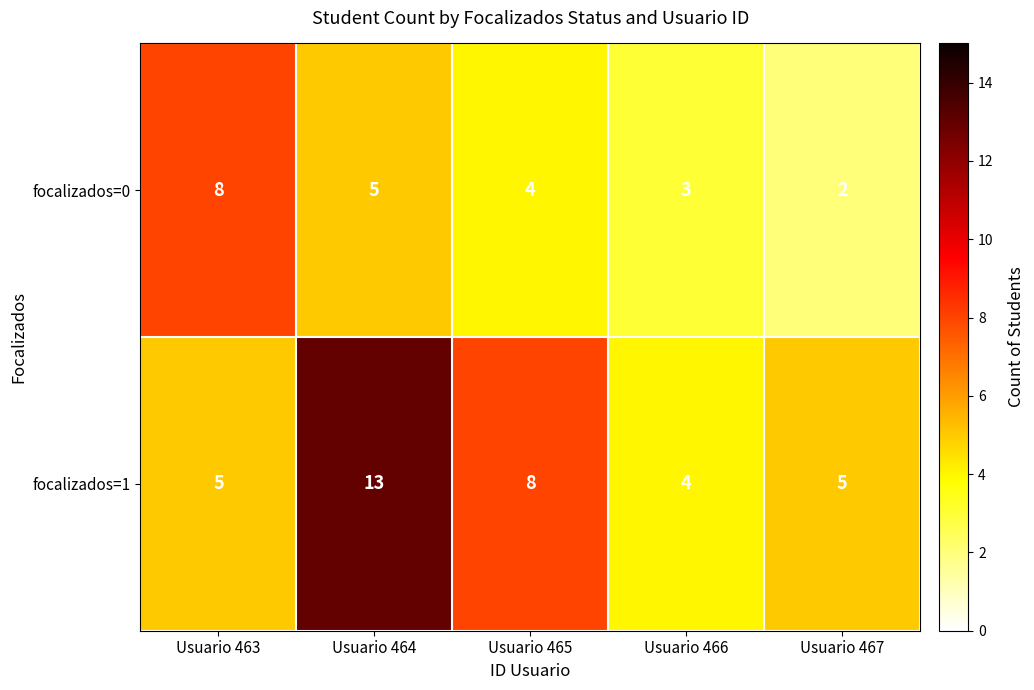

Which category has the highest value across all series?

Usuario 464